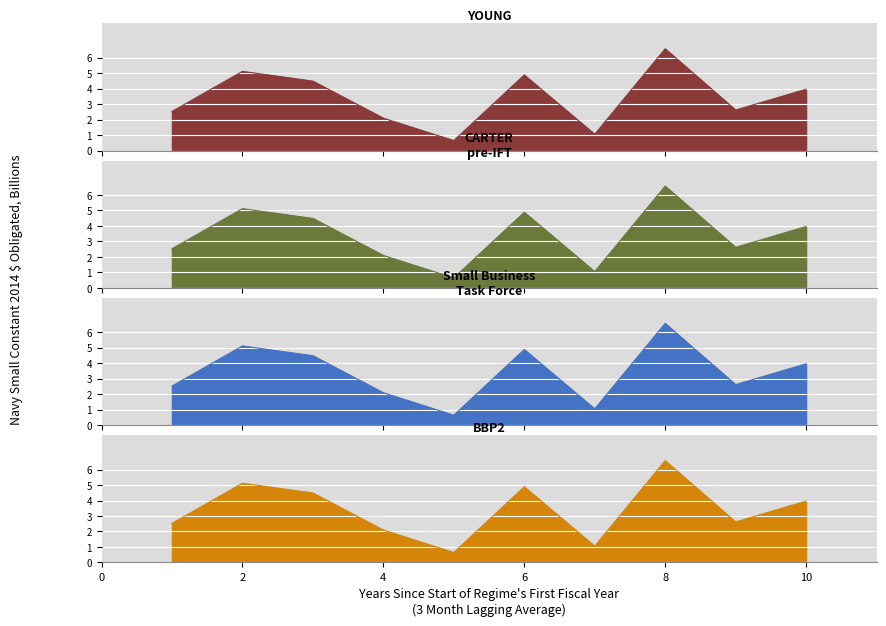

What is the ratio of the value at 5 to the value at 8?

0.1